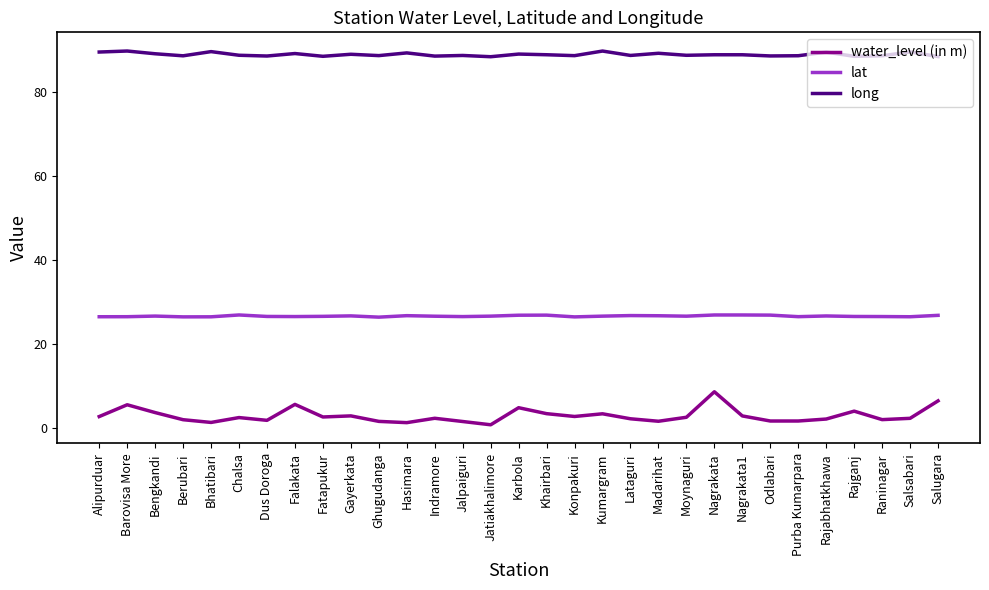

The value of lat at Chalsa is 5.7. True or false?

False